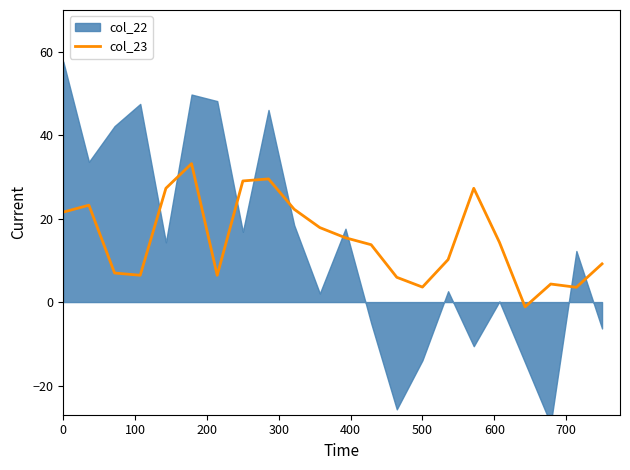

True or false: the data has more than 1 interior local peaks.

True